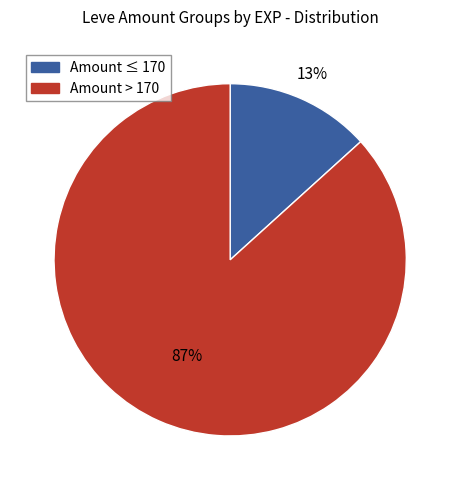

Does any single category account for the majority?

Yes